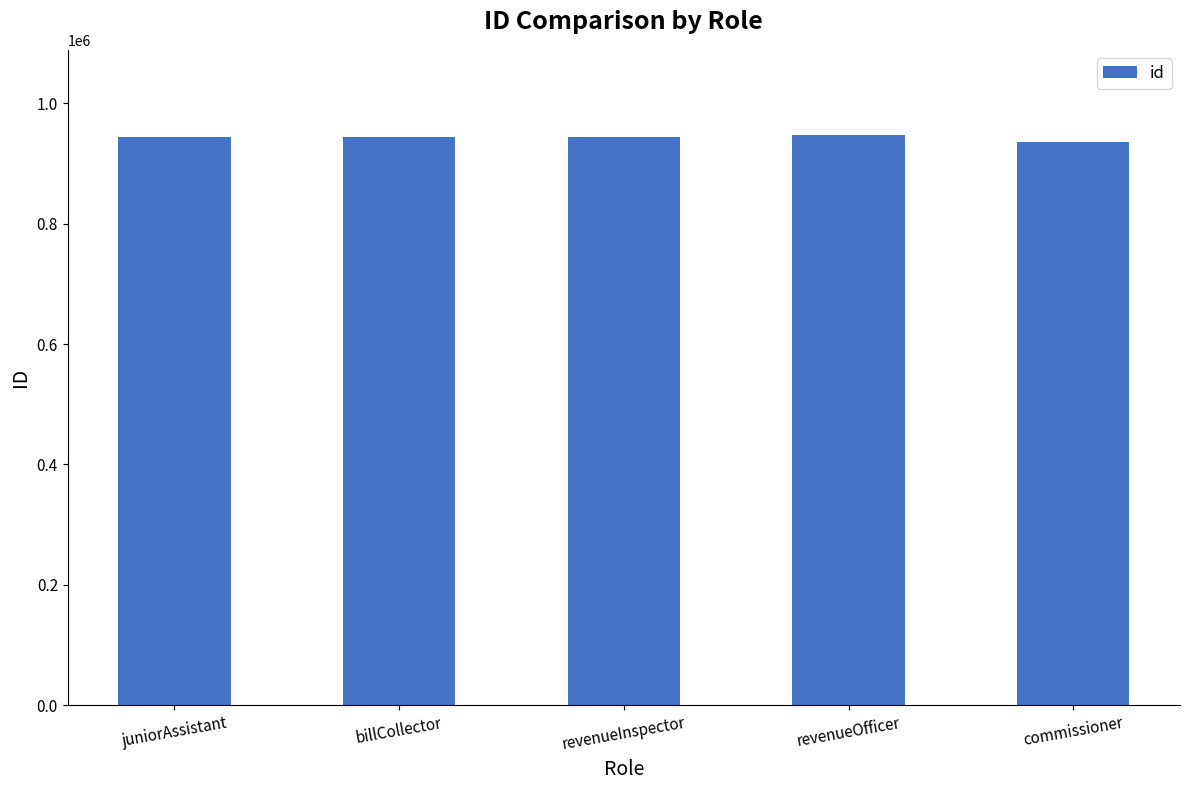

What is the average value?

942984